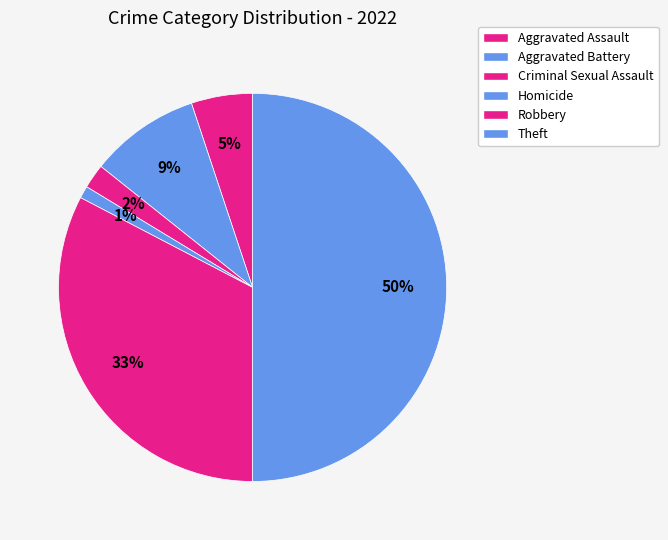

Which slice is the largest?

Aggravated Battery